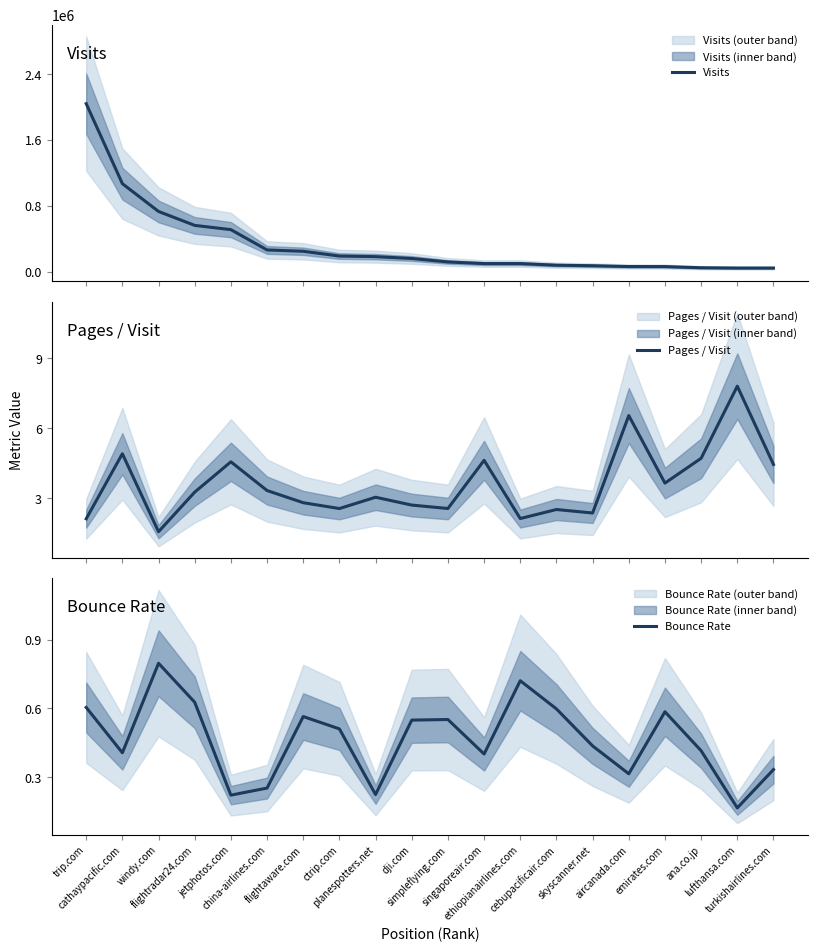

At which category does the chart reach its peak across all series?

trip.com